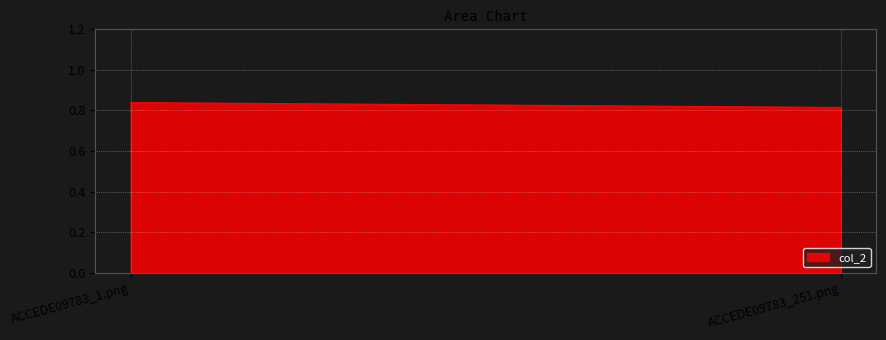

Which has a higher value, ACCEDE09783_251.png or ACCEDE09783_1.png?

ACCEDE09783_1.png